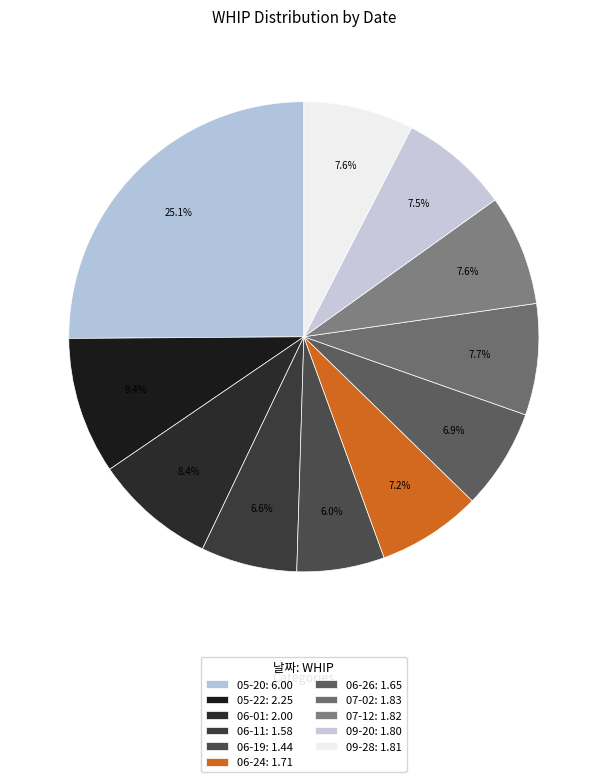

The 07-12 slice represents 1% of the pie. True or false?

False